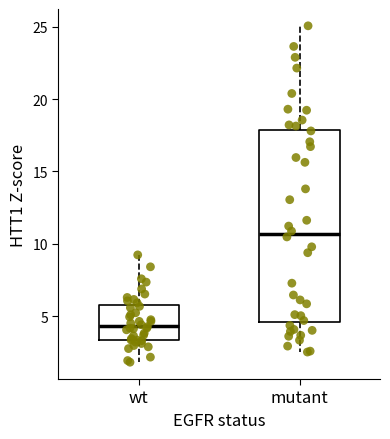

Which box has the highest median line?

mutant